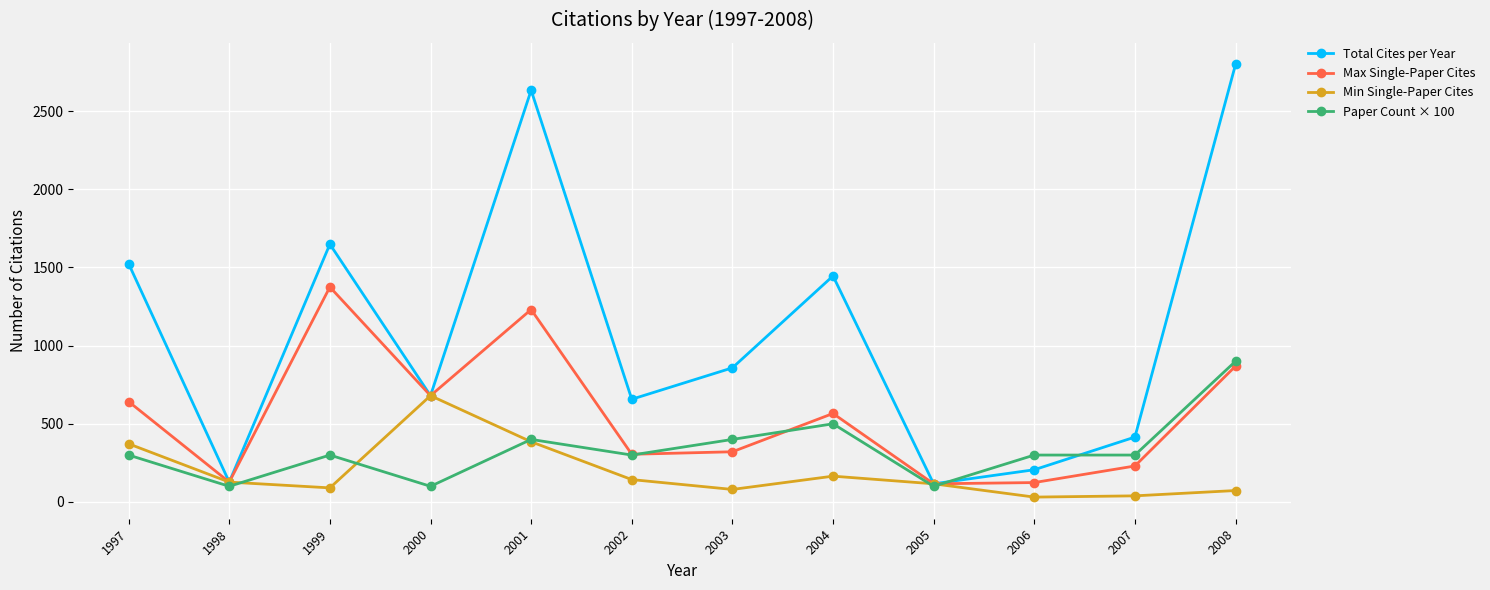

The value of Max Single-Paper Cites at 2008 is 869. True or false?

True